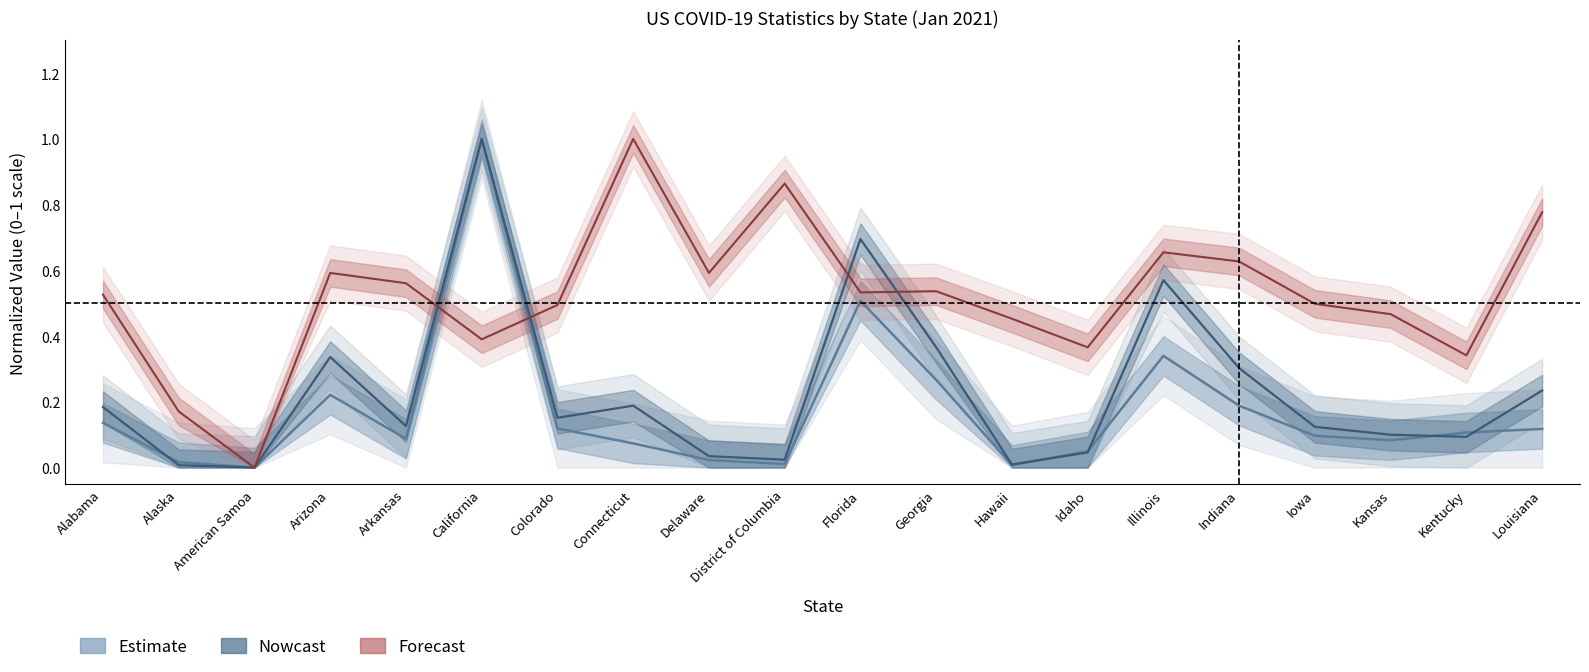

What is the label of the 12th point from the right?

Delaware